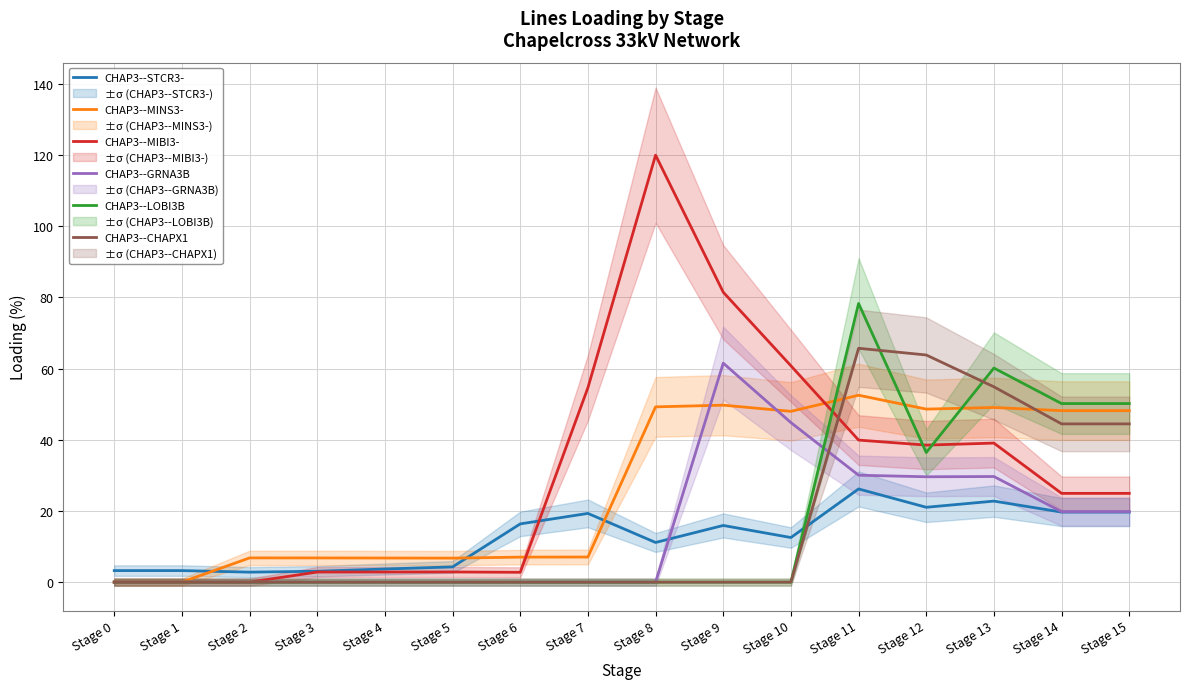

Where is the first local maximum for CHAP3--MIBI3-?

Stage 5